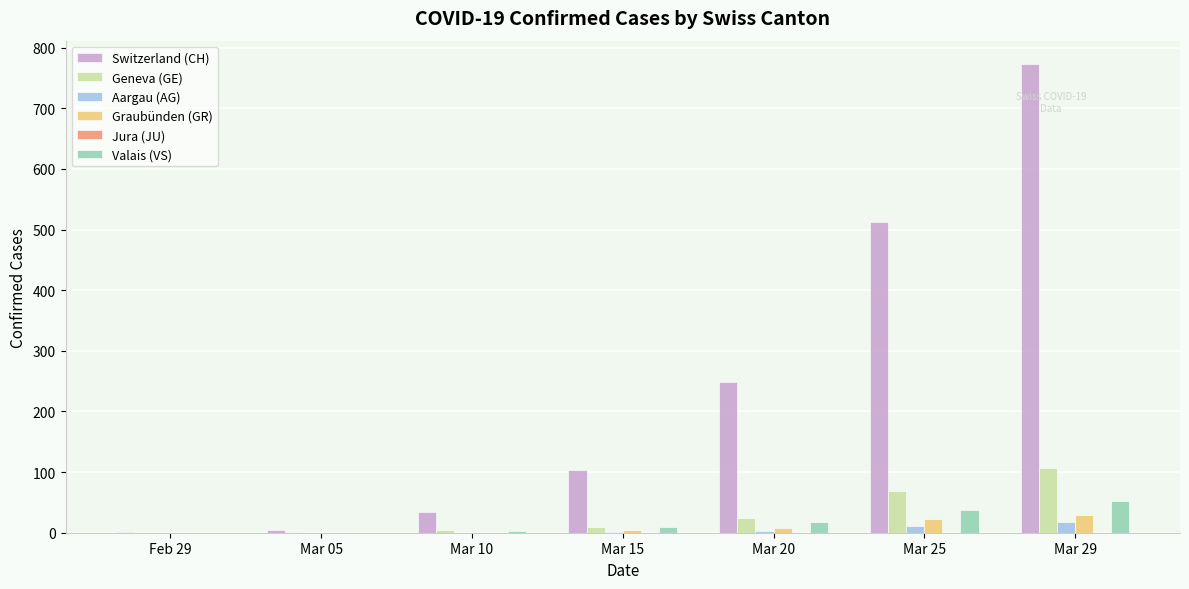

What is the sum of all Switzerland (CH) values?

1678